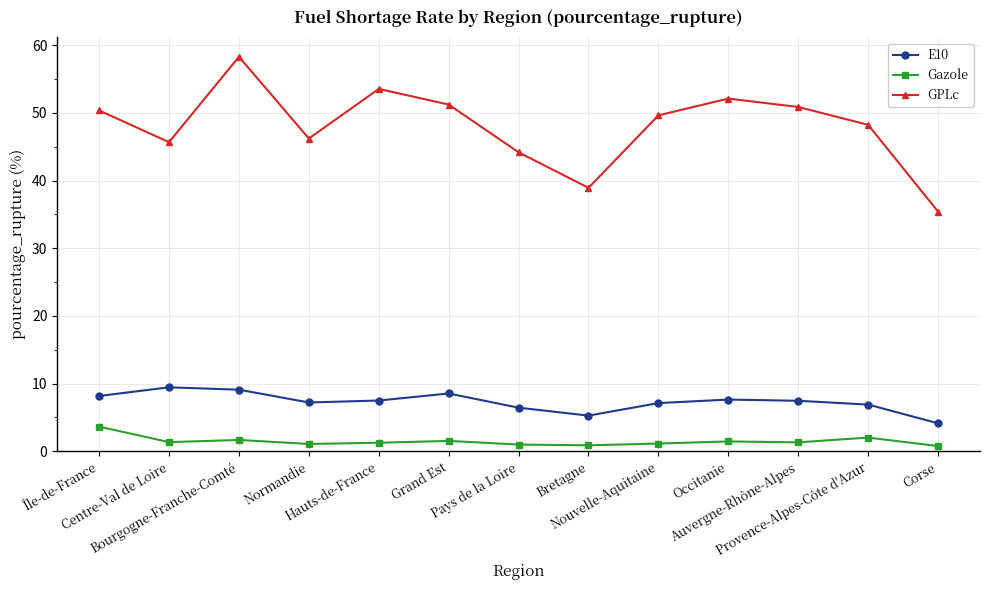

How many interior local peaks does the E10 series have?

3